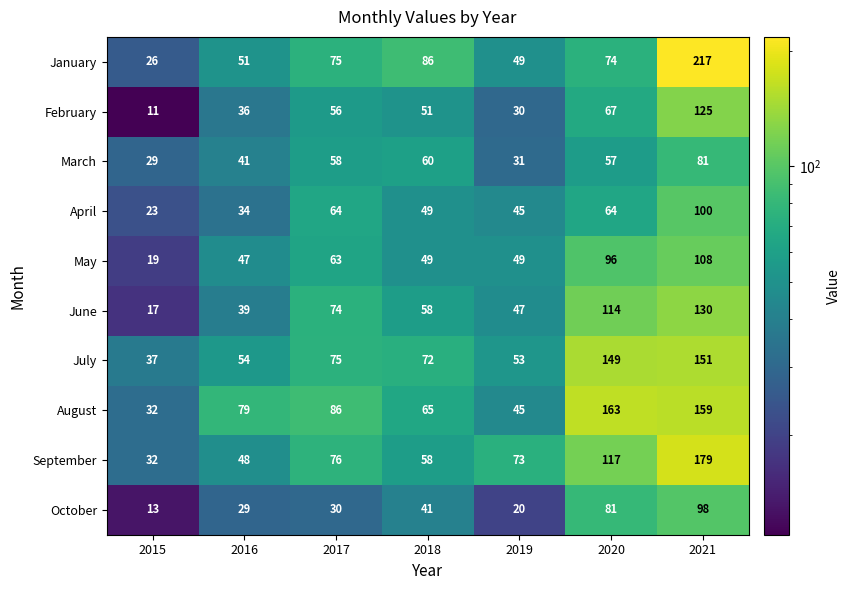

True or false: May has a value of 63 at 2020.

False